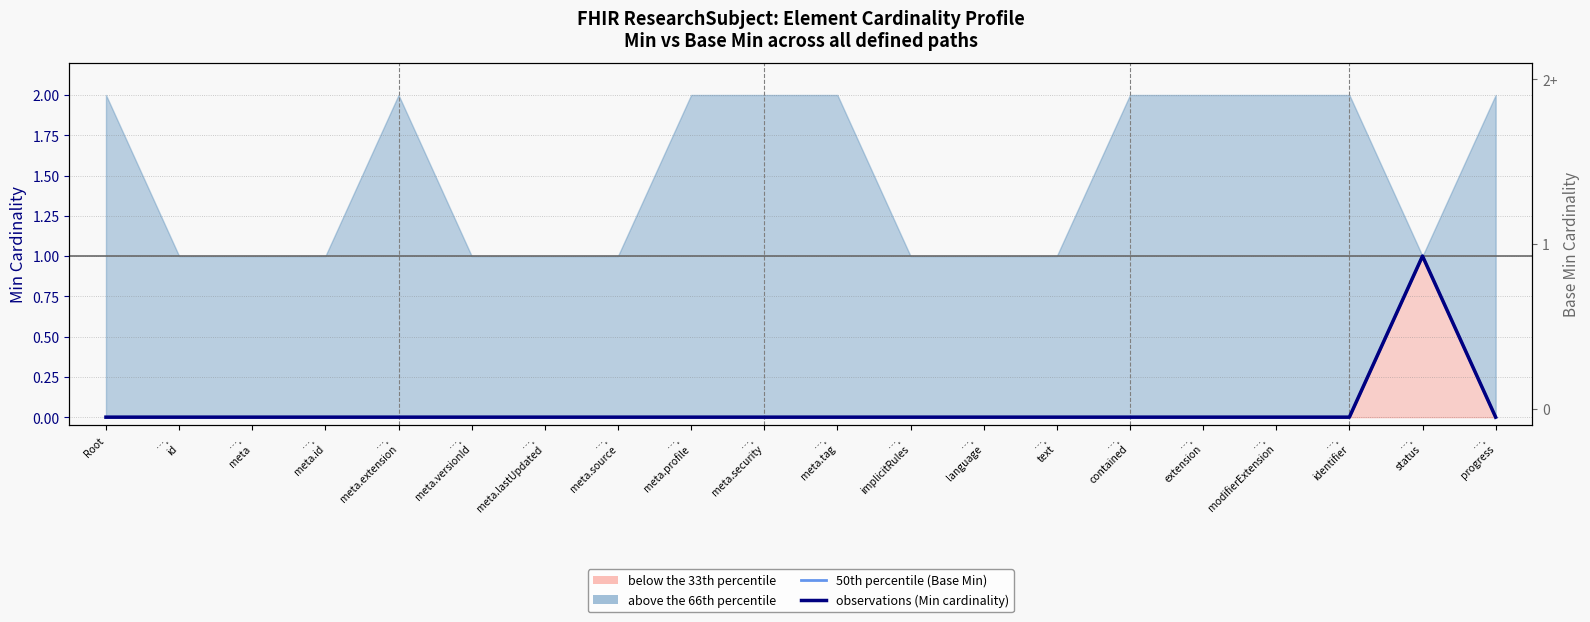

Does the chart have visible grid lines?

Yes